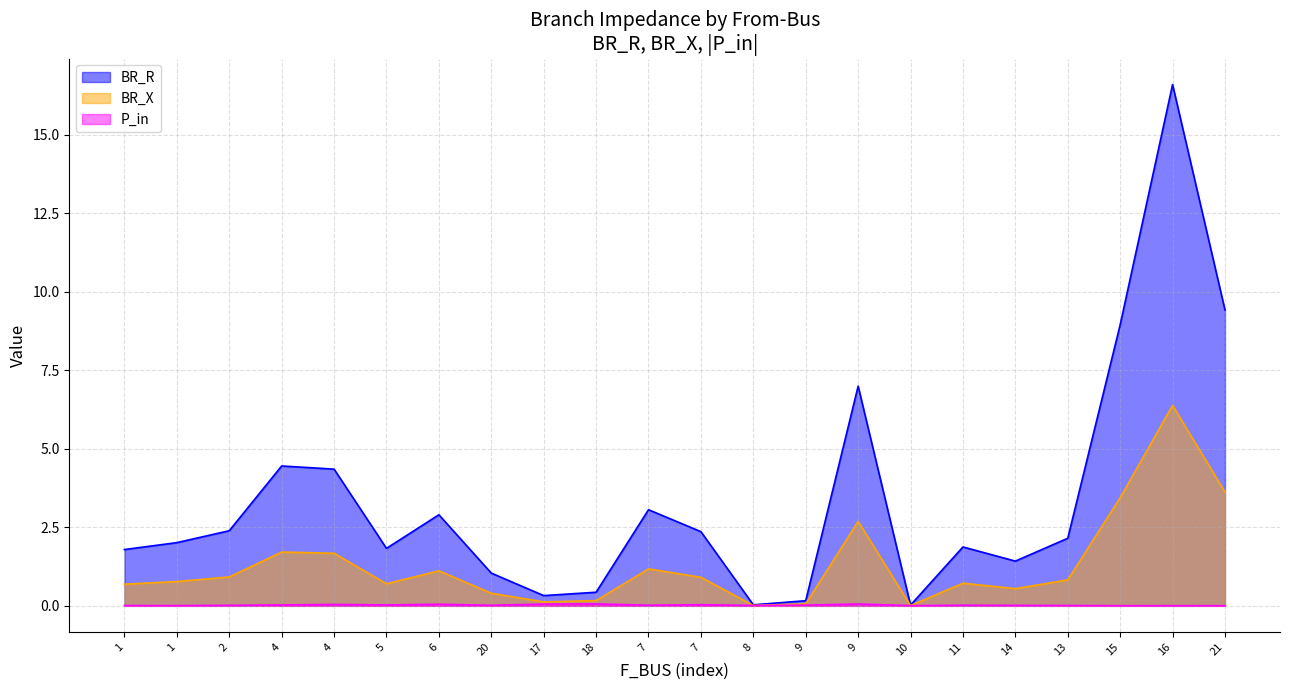

What is the difference between the maximum and minimum values in the P_in series?

0.1